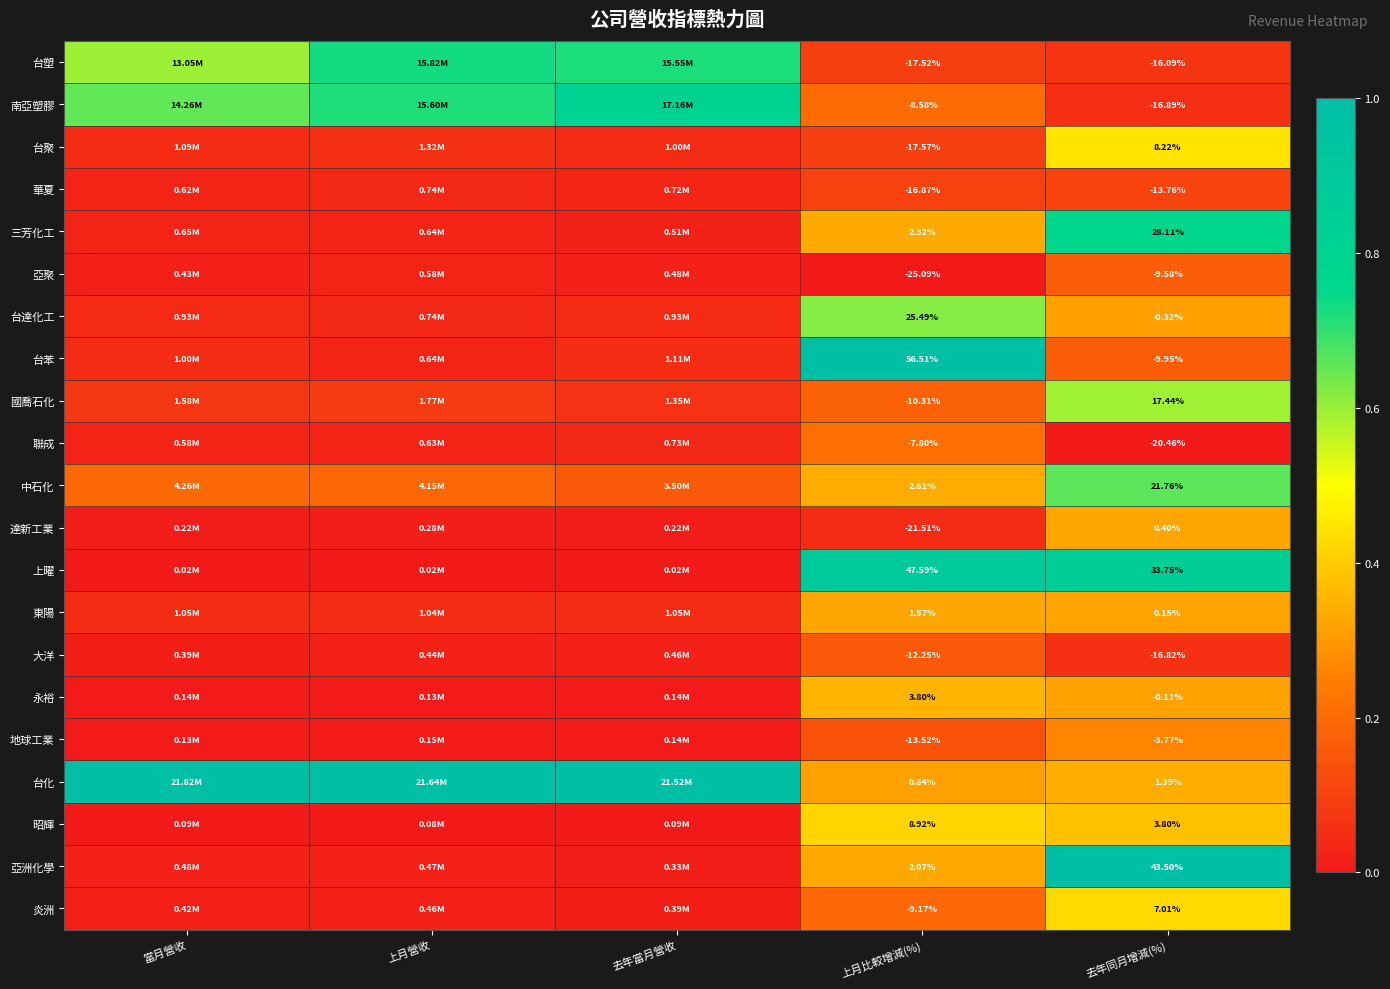

At 去年同月增減(%), list the series in order from smallest to largest.

聯成, 南亞塑膠, 大洋, 台塑, 華夏, 台苯, 亞聚, 地球工業, 台達化工, 永裕, 東陽, 達新工業, 台化, 昭輝, 炎洲, 台聚, 國喬石化, 中石化, 三芳化工, 上曜, 亞洲化學